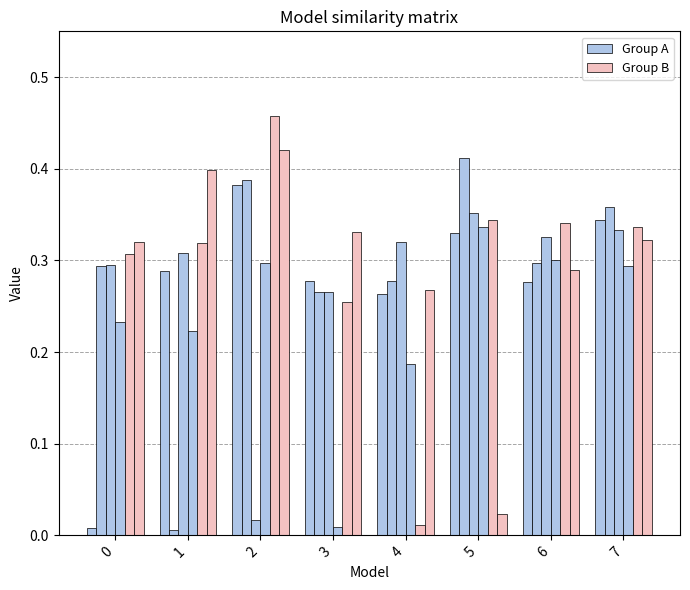

Is it true that 4 equals 0.6 at 5?

False